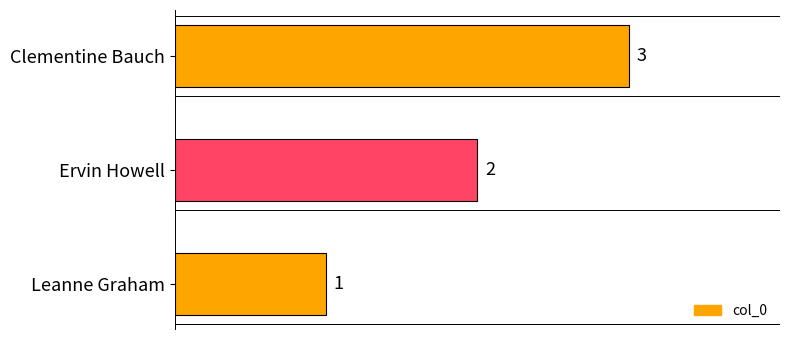

What is the sum of the values at Ervin Howell and Leanne Graham?

3